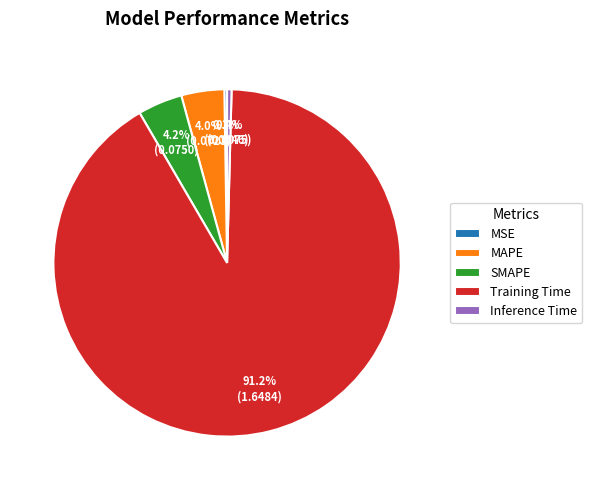

To the nearest percent, what is the combined percentage of Inference Time and MAPE?

4%